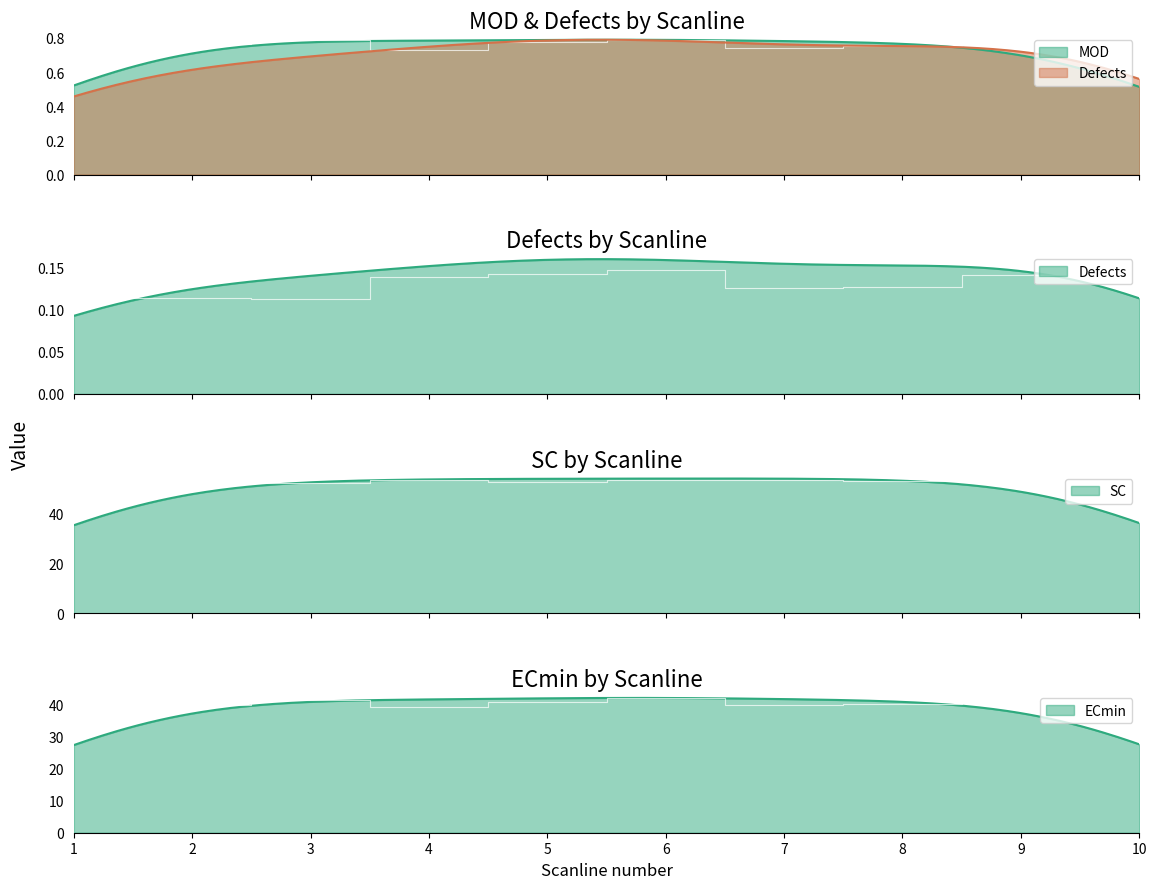

Count the number of data series in this chart.

4